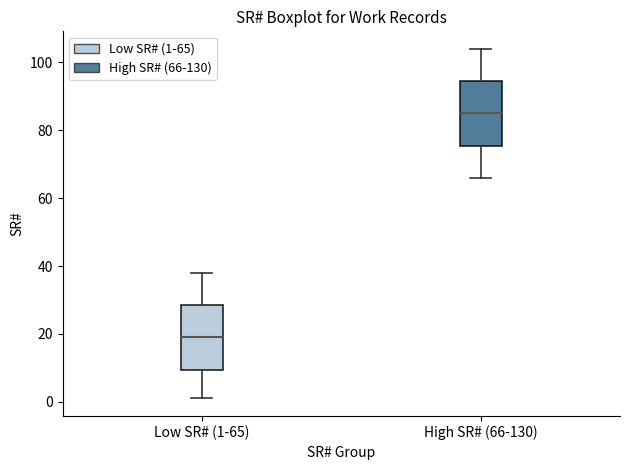

Where is the upper edge of the box for Low SR# (1-65) on the y-axis? The values are not printed on the chart, so give them approximately, as read against the axis.

28